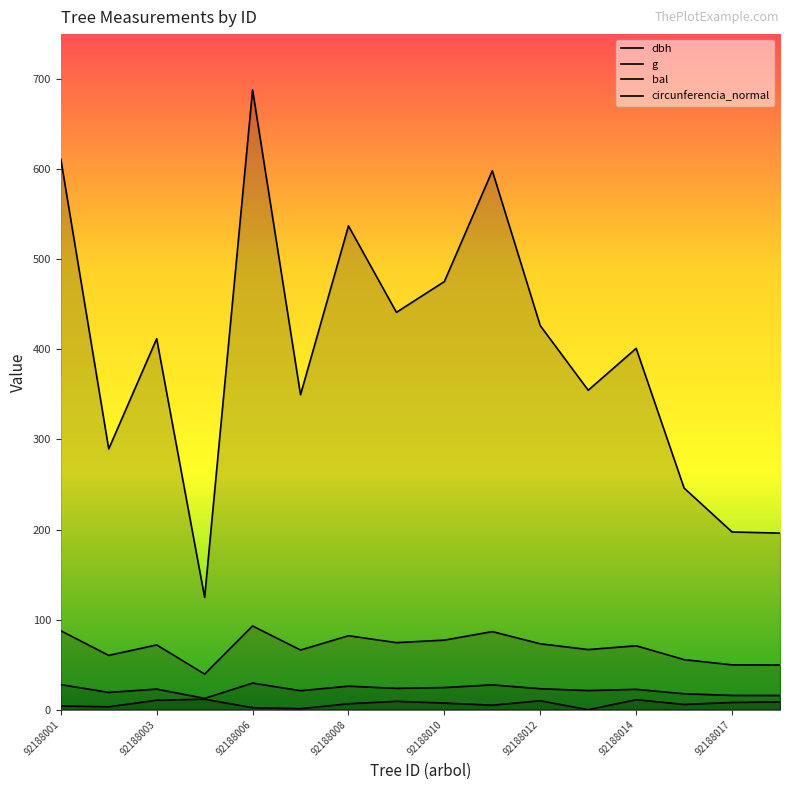

Does the chart have visible grid lines?

No